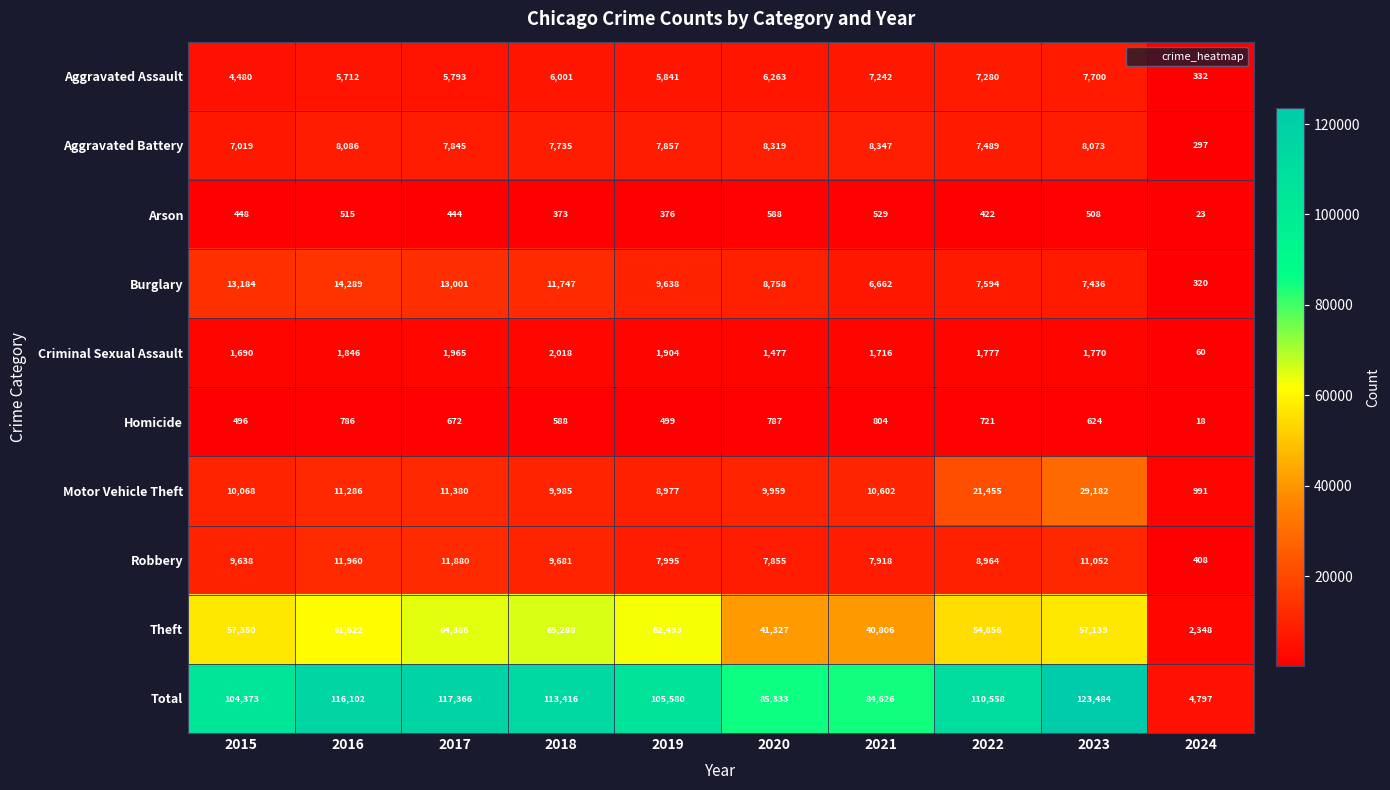

What is the difference between the highest and lowest values at 2024?

4779